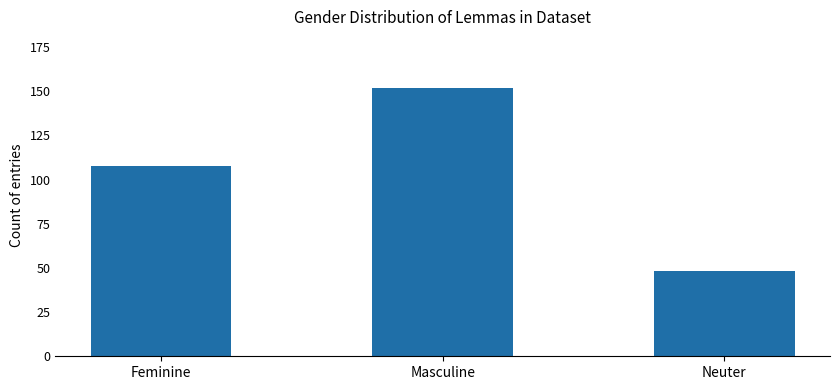

List the labels in order of value, smallest first.

Neuter, Feminine, Masculine